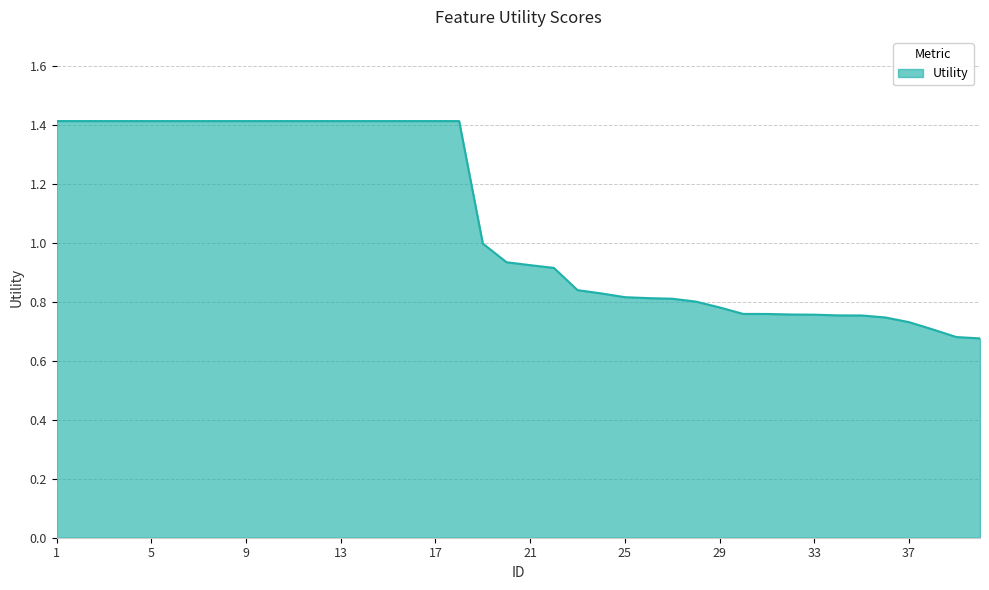

Reading left to right, transcribe all the data shown in this chart.

1.4	1.4	1.4	1.4	1.4	1.4	1.4	1.4	1.4	1.4	1.4	1.4	1.4	1.4	1.4	1.4	1.4	1.4	1.0	0.9	0.9	0.9	0.8	0.8	0.8	0.8	0.8	0.8	0.8	0.8	0.8	0.8	0.8	0.8	0.8	0.7	0.7	0.7	0.7	0.7